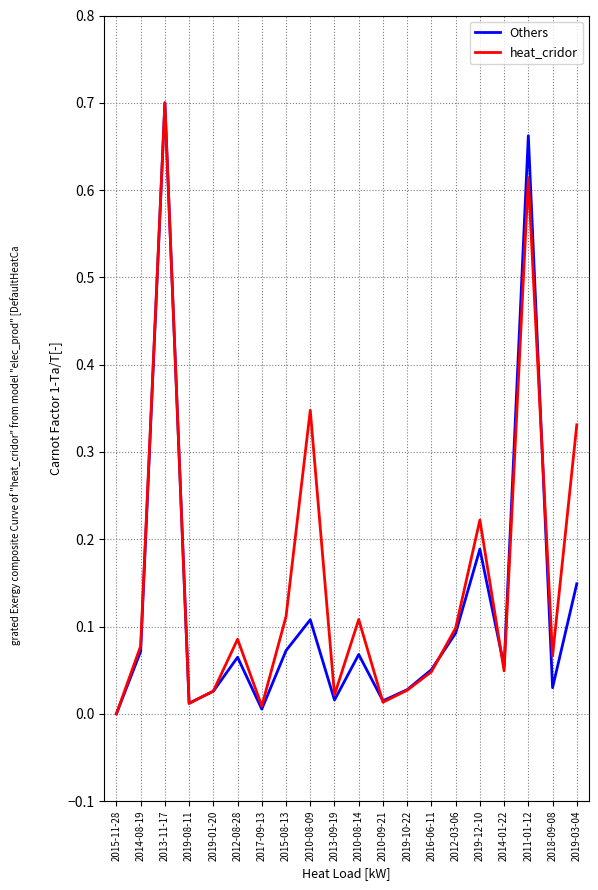

How many interior local peaks does the heat_cridor series have?

6